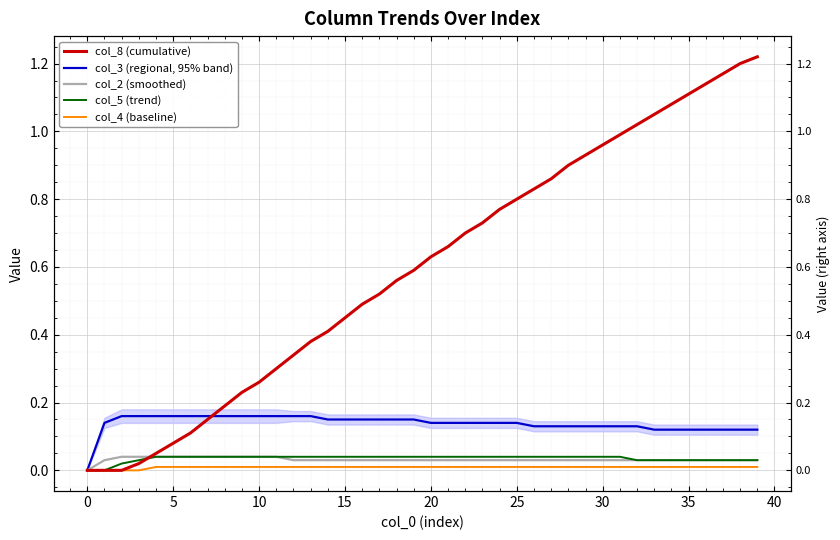

How many positive values does the col_5 (trend) series have?

38